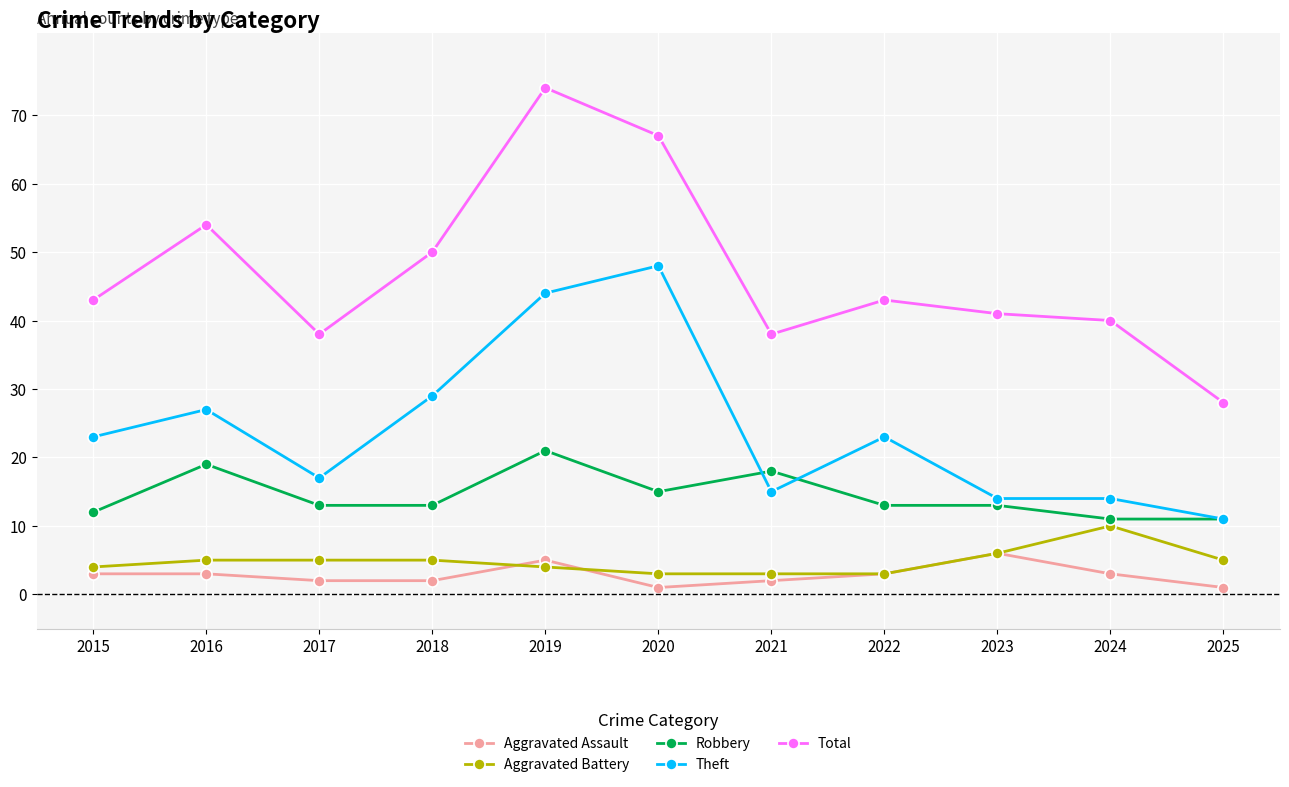

What is the lowest value of the Robbery series?

11